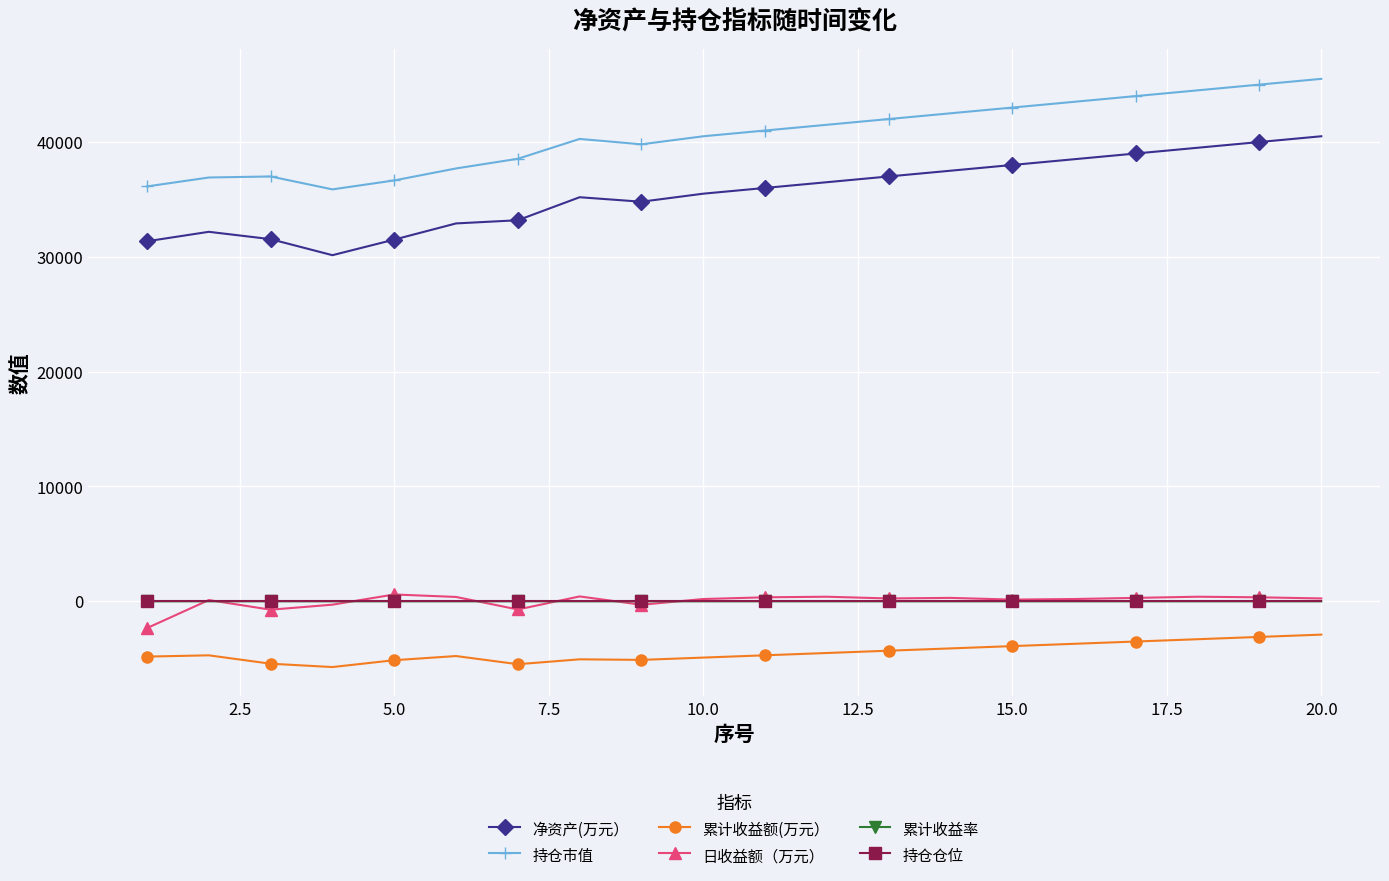

True or false: 累计收益额(万元） and 持仓仓位 cross at least once.

False